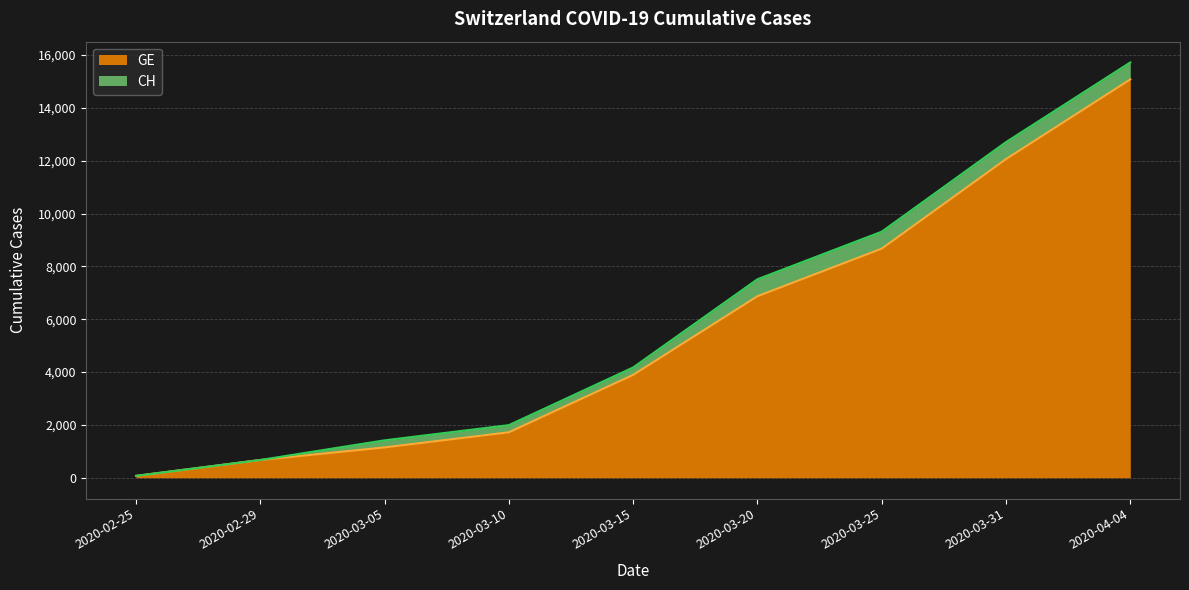

True or false: GE and CH cross at least once.

False